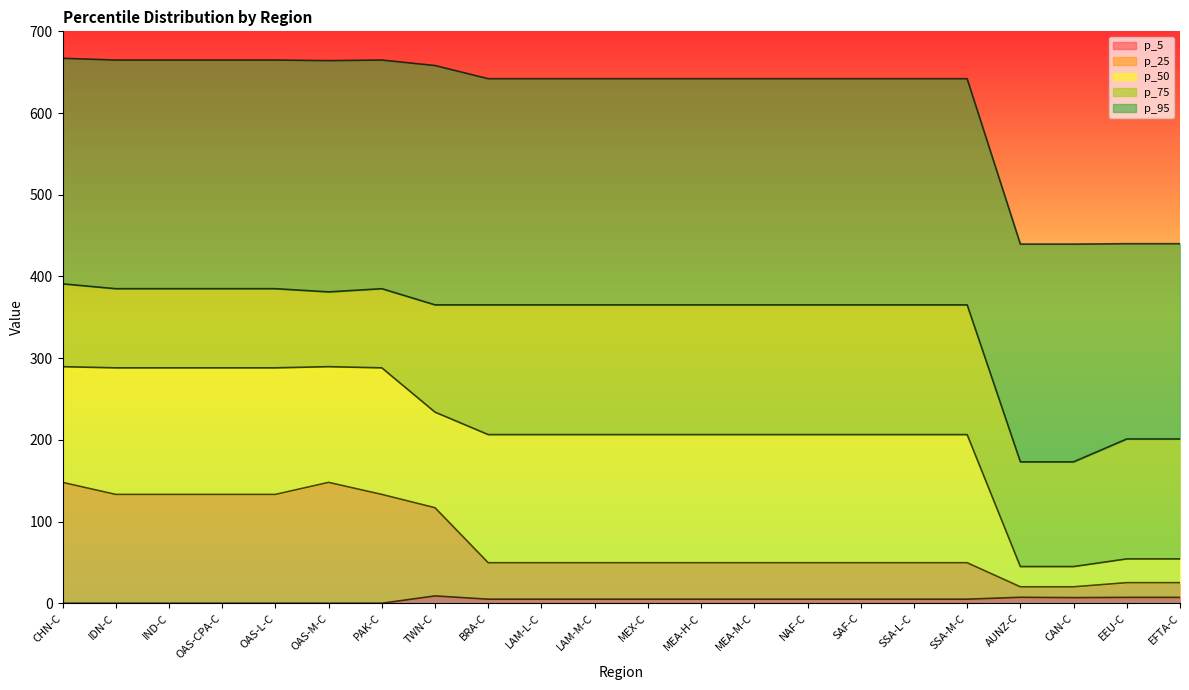

True or false: p_5 has more than 1 points higher than both neighbors.

True